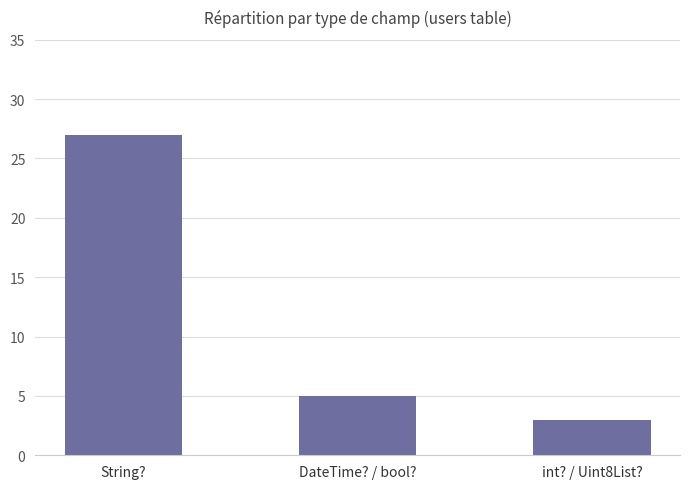

Which category has the lowest value across all series?

int? / Uint8List?